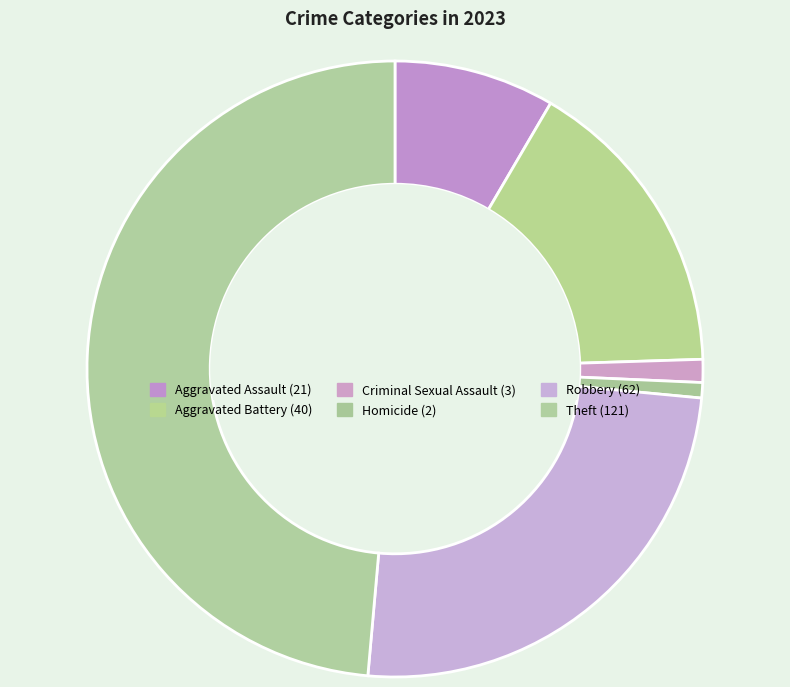

What is the ratio of the value at Aggravated Battery to the value at Homicide?

20.0